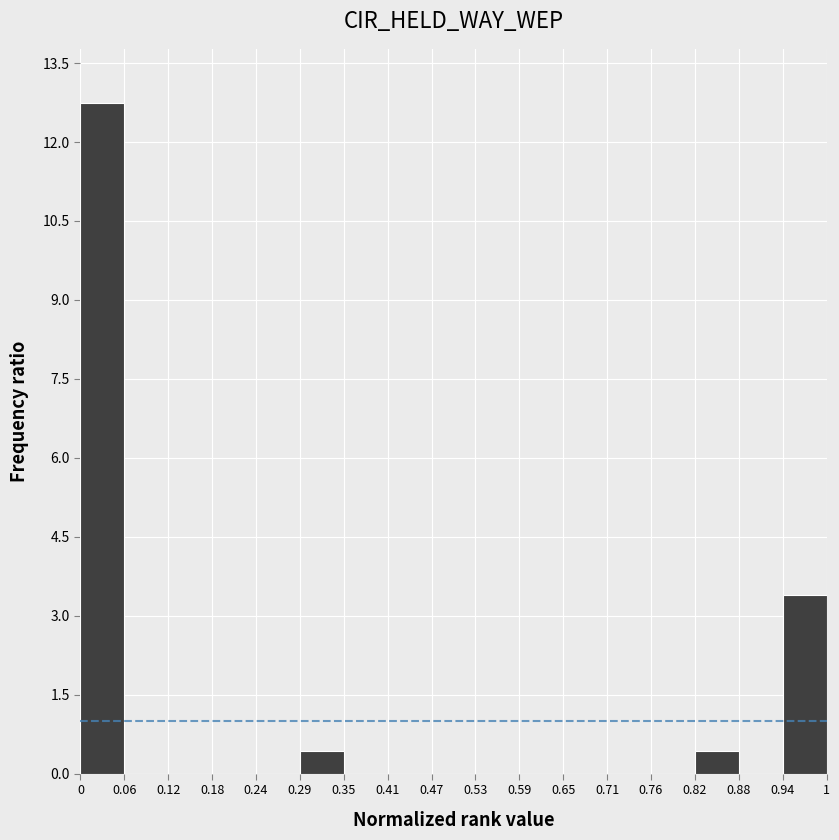

Over which range of the x-axis is the bar tallest?

0 to 0.06